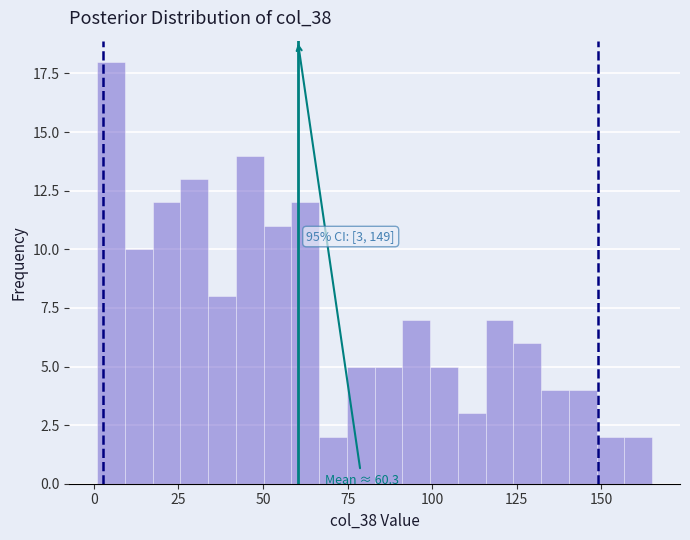

Read against the x-axis, roughly where is the centre of the tallest bar?

5